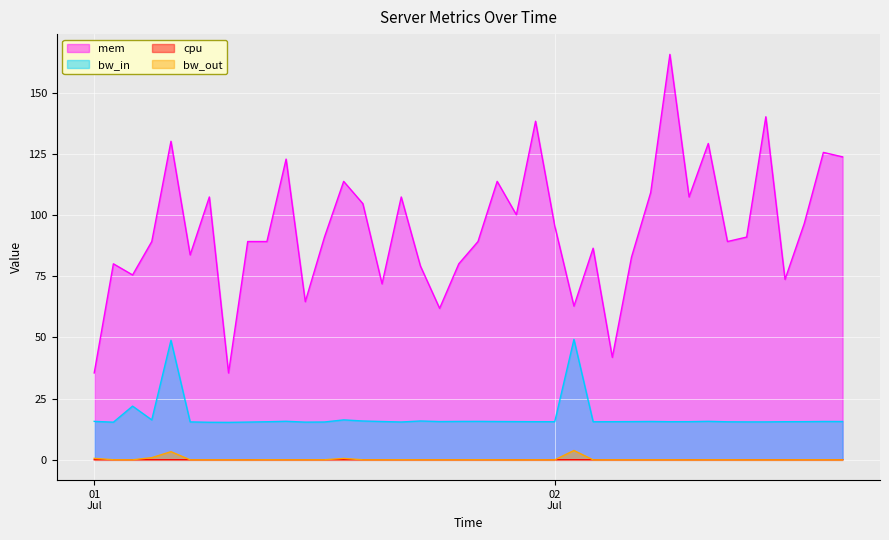

True or false: mem and bw_out cross at least once.

False